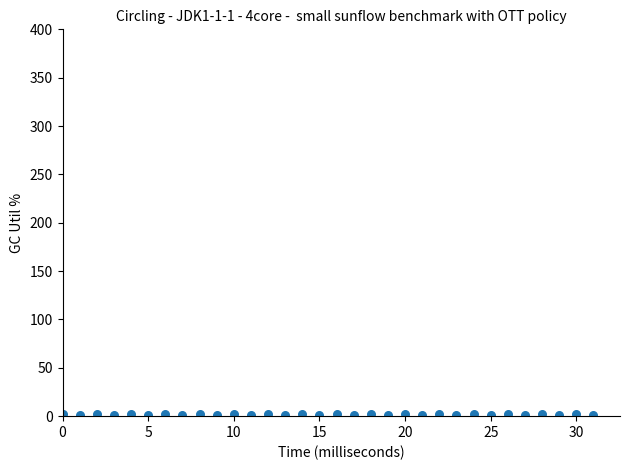

What is the range of Y values (max minus min)?

1.2